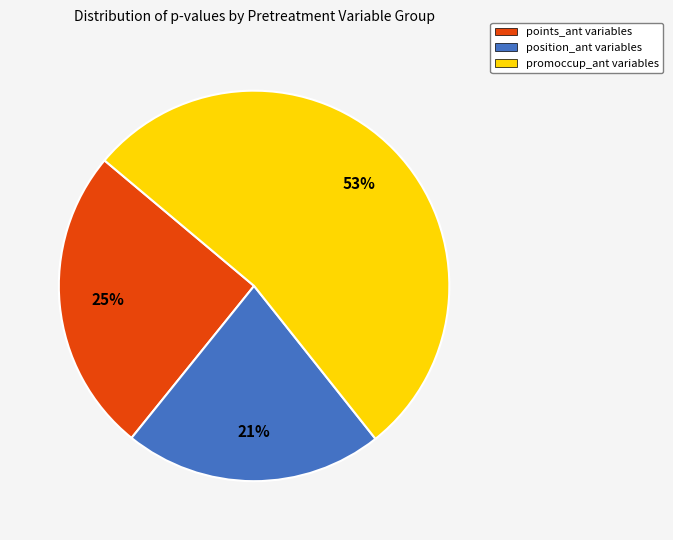

Is the sum of position_ant variables and promoccup_ant variables greater than half?

Yes